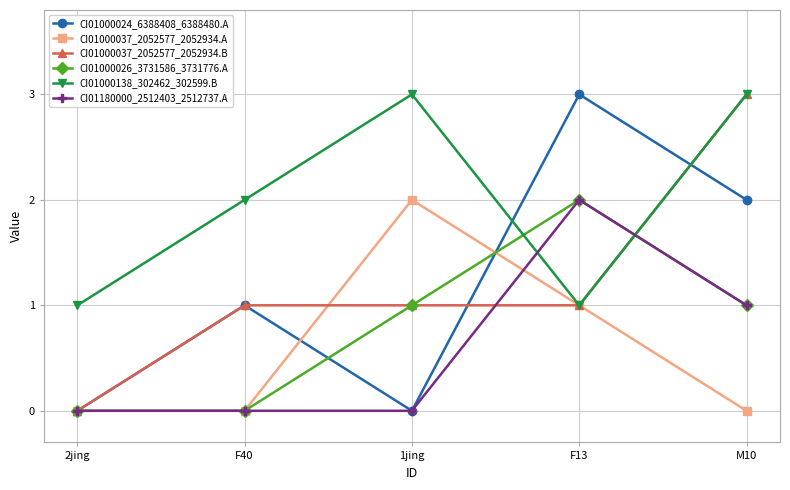

Which series changed the most between F40 and 1jing?

CI01000037_2052577_2052934.A